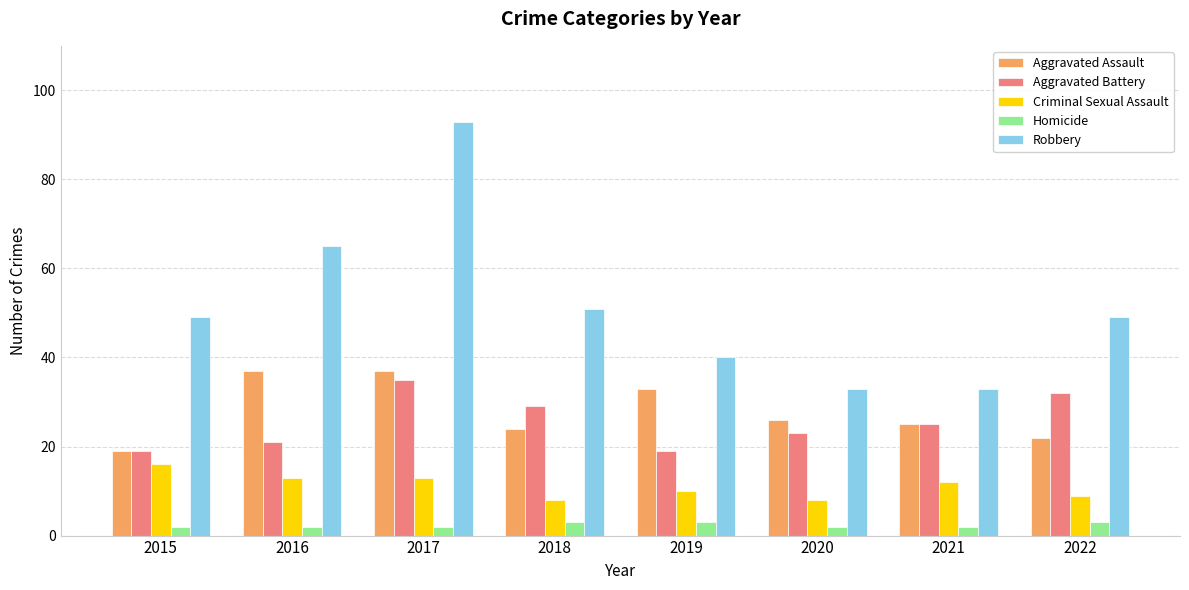

List the series in order of their peak value, lowest first.

Homicide, Criminal Sexual Assault, Aggravated Battery, Aggravated Assault, Robbery